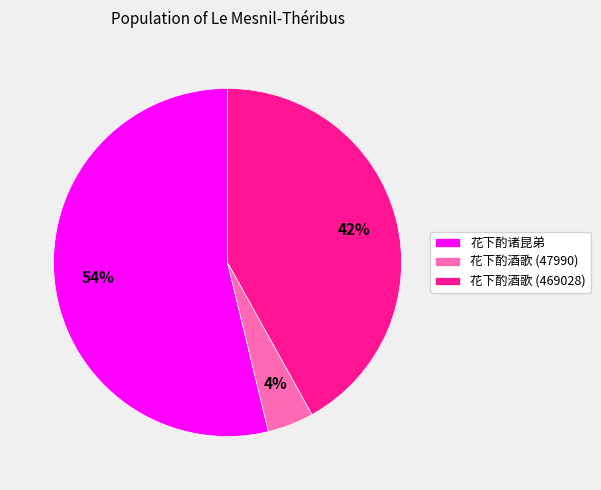

Which slice is the smallest?

花下酌酒歌 (47990)